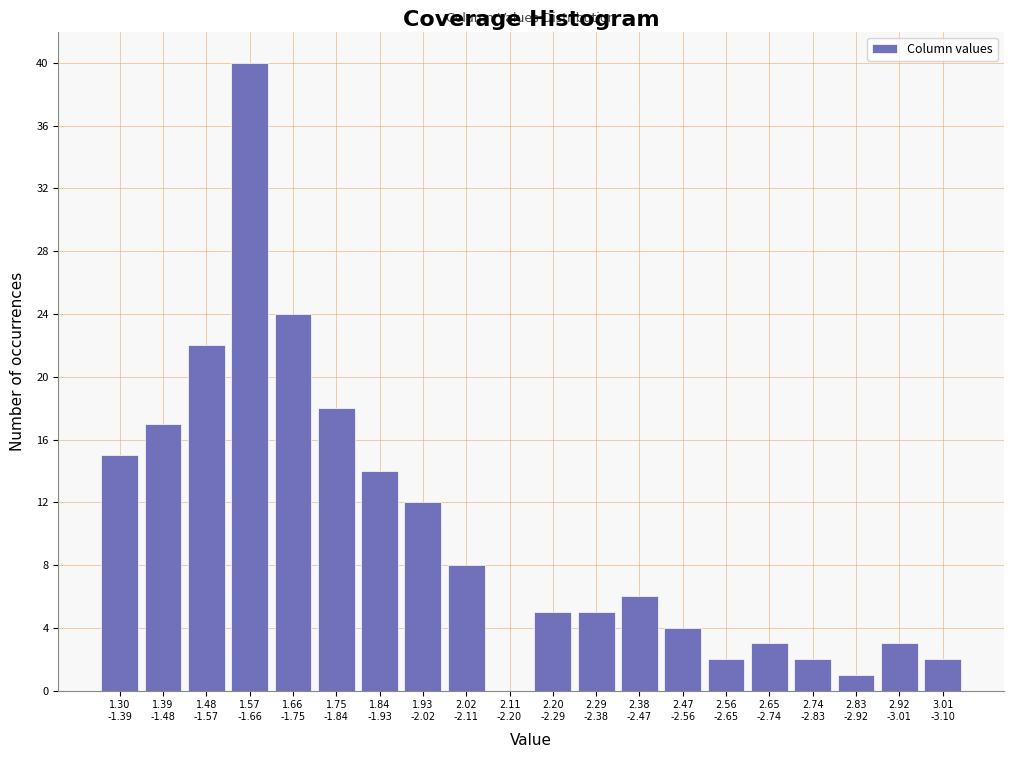

What is the maximum value shown in the chart?

40